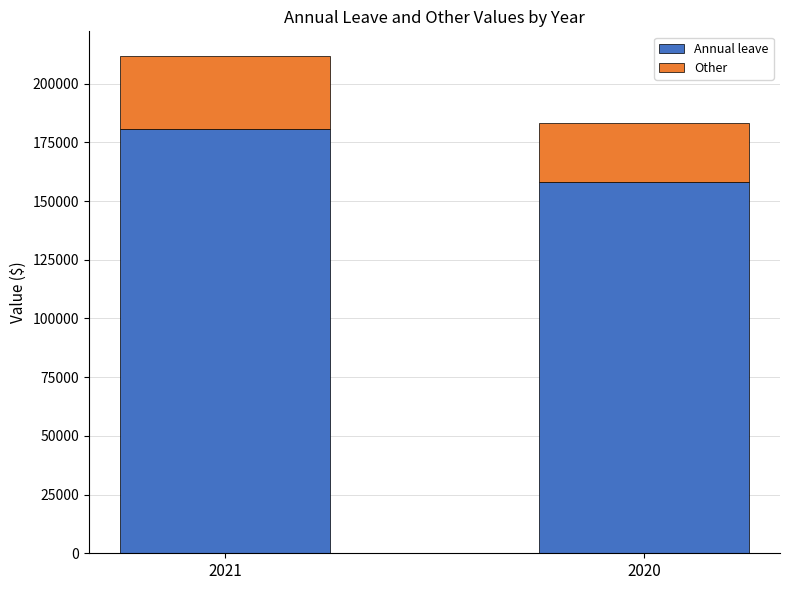

What is the maximum value for Annual leave?

180714